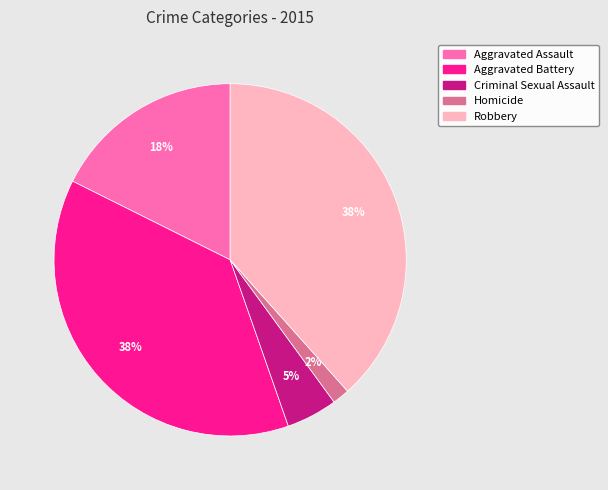

What percentage is the Robbery slice, to the nearest percent?

38%